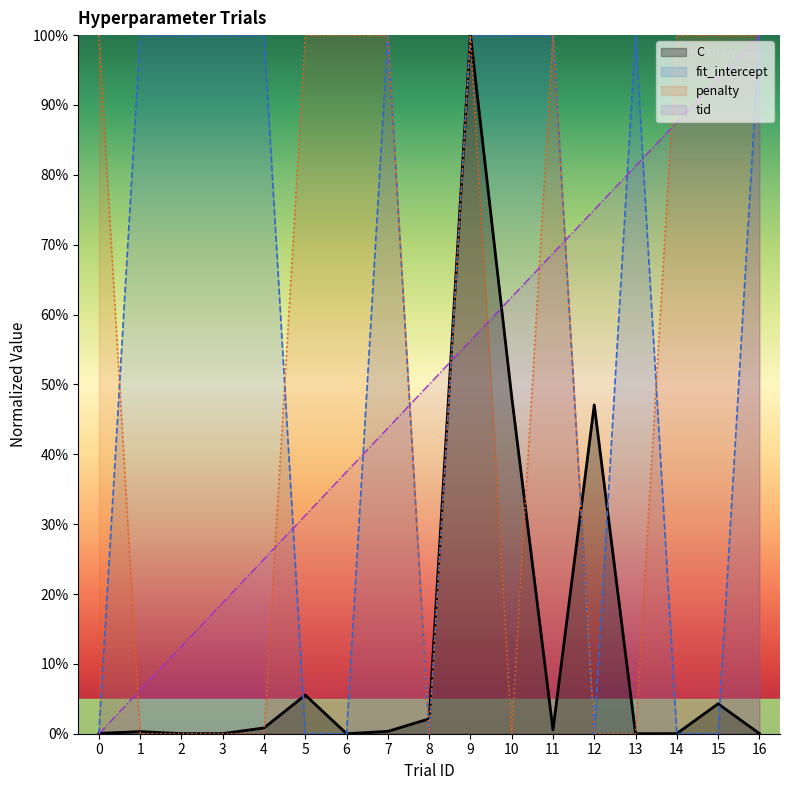

What is the difference between the maximum and minimum values in the C (line) series?

100.0